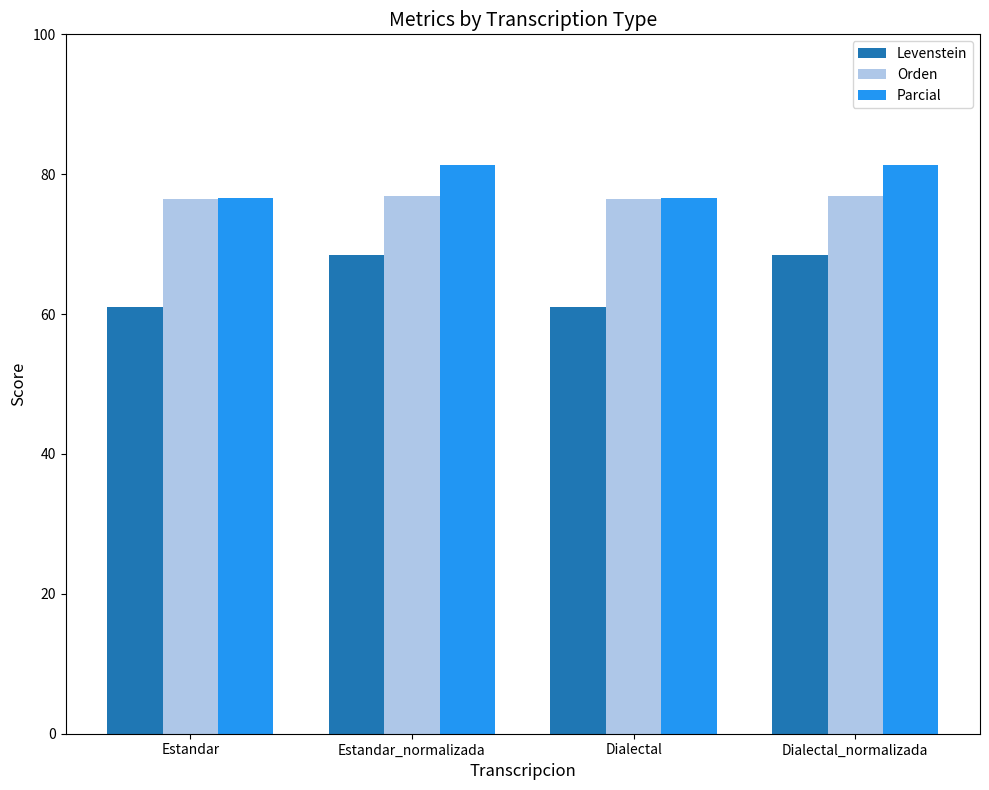

What is the maximum value for Orden?

76.8